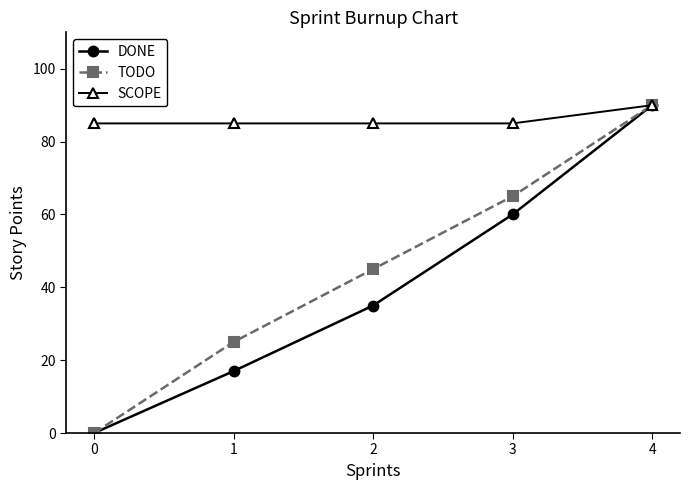

Count the number of data series in this chart.

3